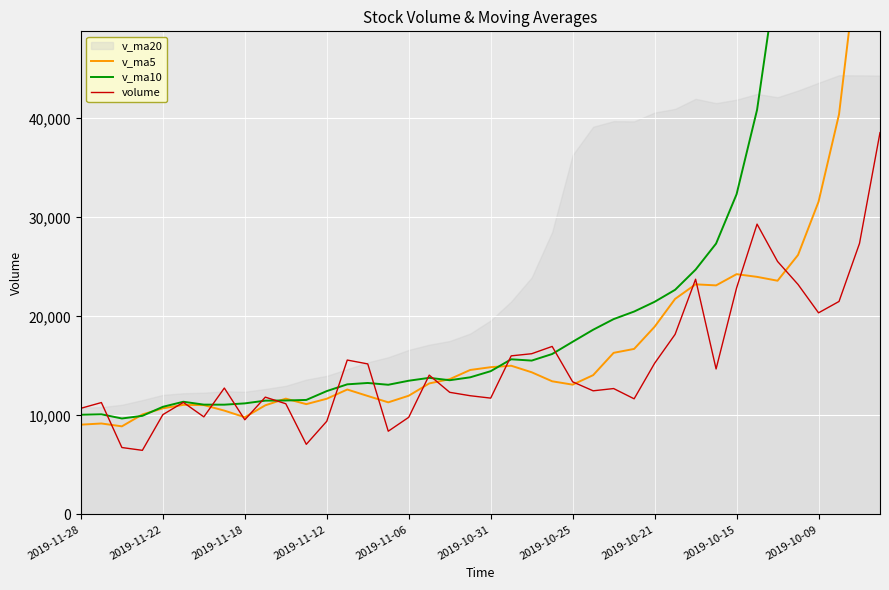

What is the minimum value for volume?

6475